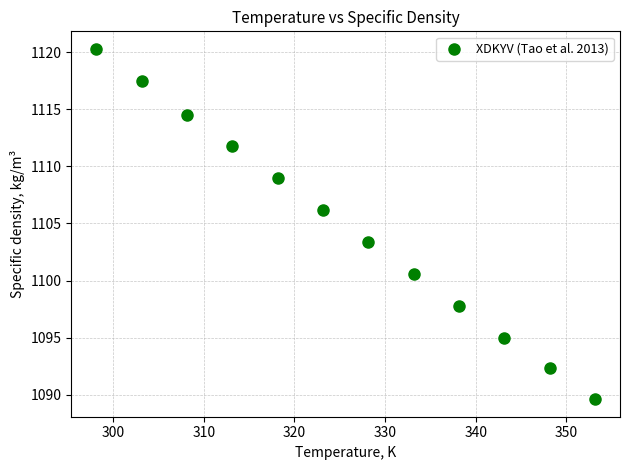

What is the average Y value?

1104.8